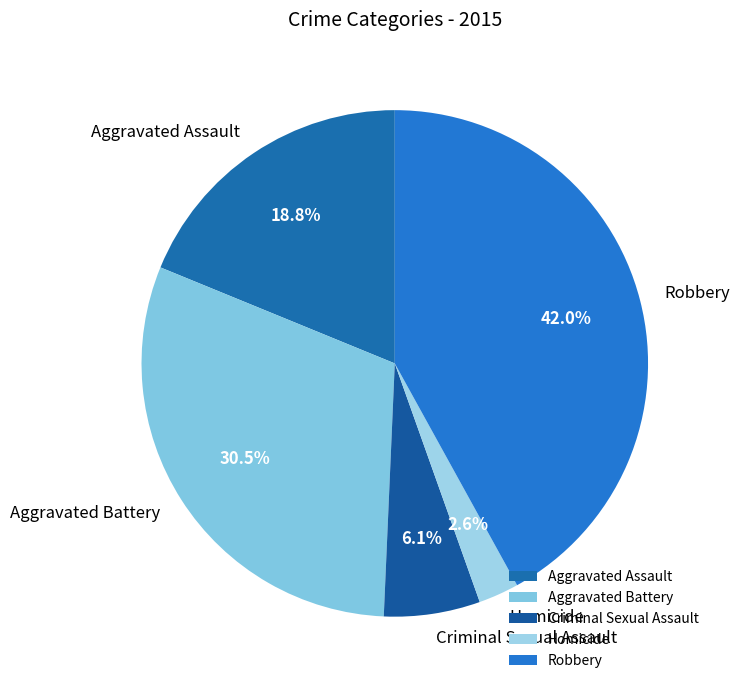

What is the total percentage of Homicide and Criminal Sexual Assault?

8.7%